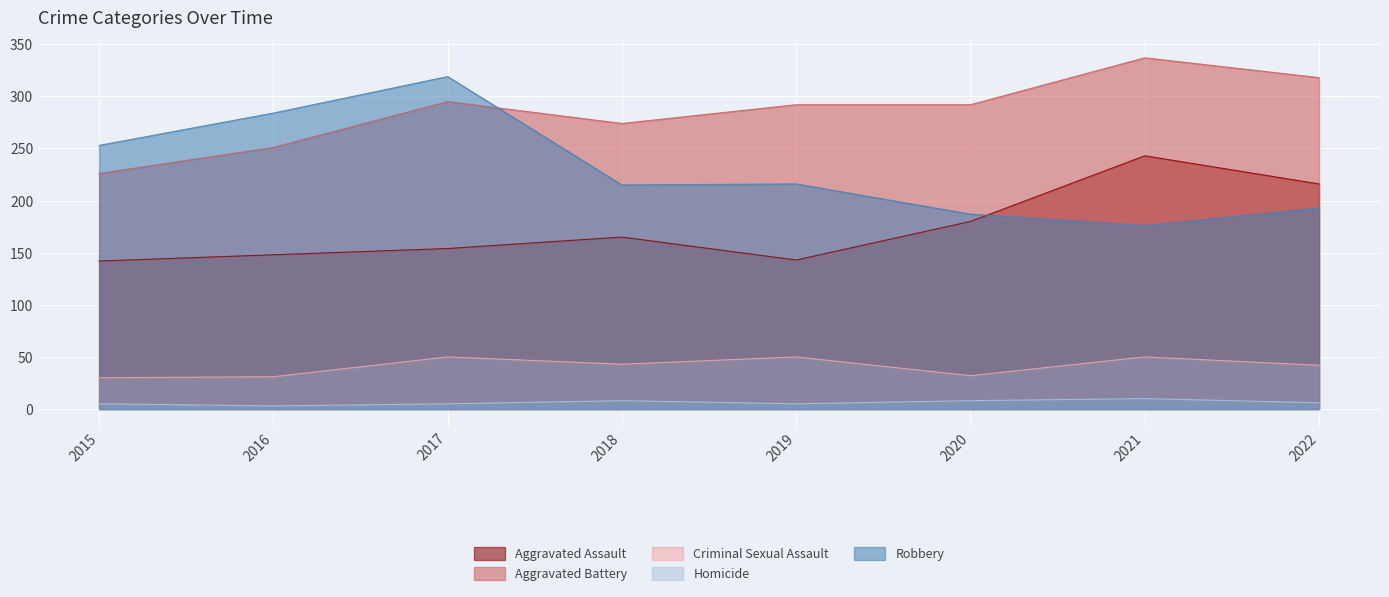

At 2016, list the series in order from largest to smallest.

Robbery, Aggravated Battery, Aggravated Assault, Criminal Sexual Assault, Homicide